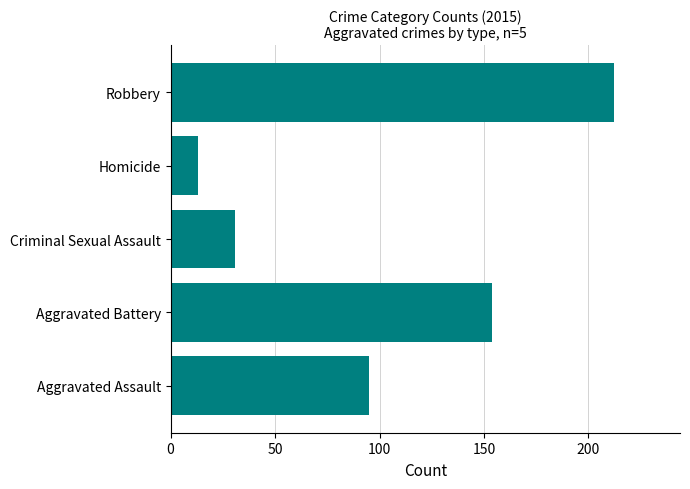

What value does the data have at Criminal Sexual Assault?

31